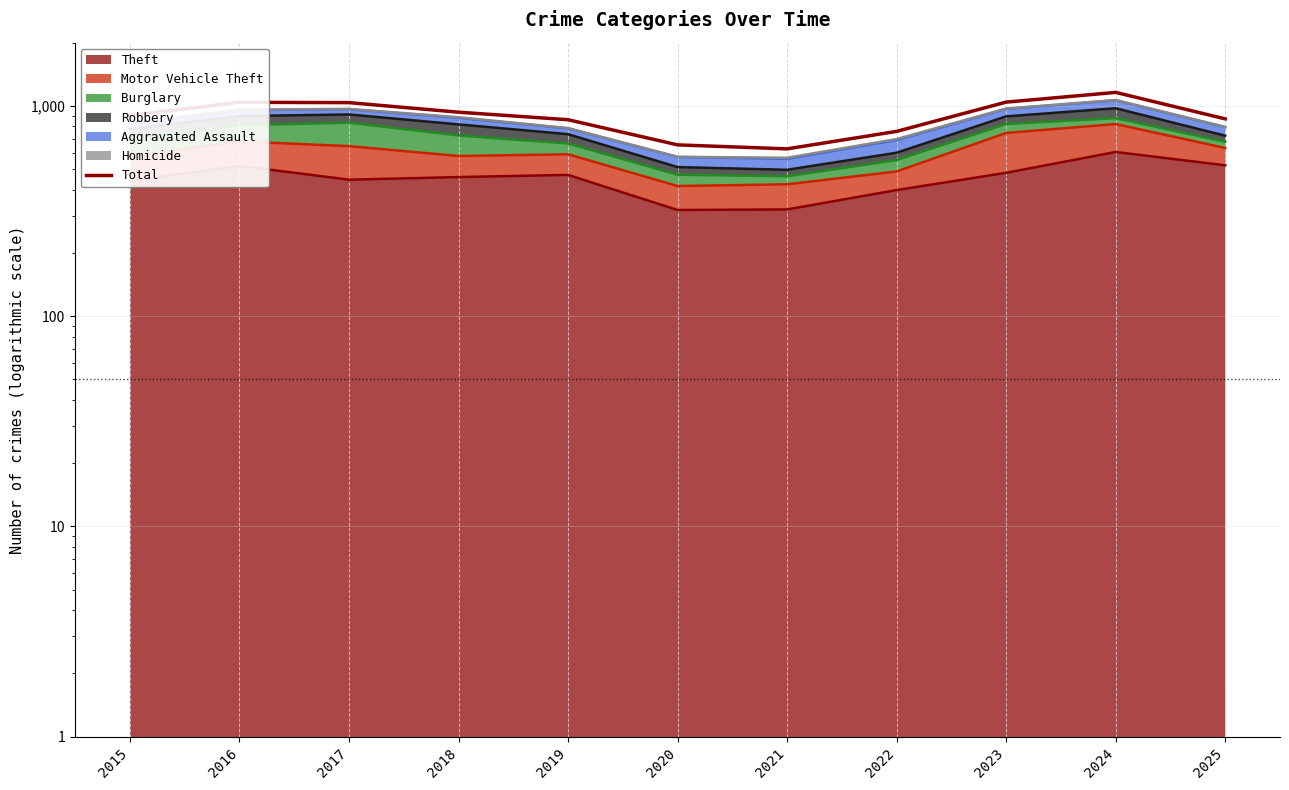

Reading left to right, extract all data points from this chart.

2015=901	2016=1041	2017=1037	2018=934	2019=860	2020=653	2021=625	2022=757	2023=1043	2024=1160	2025=868